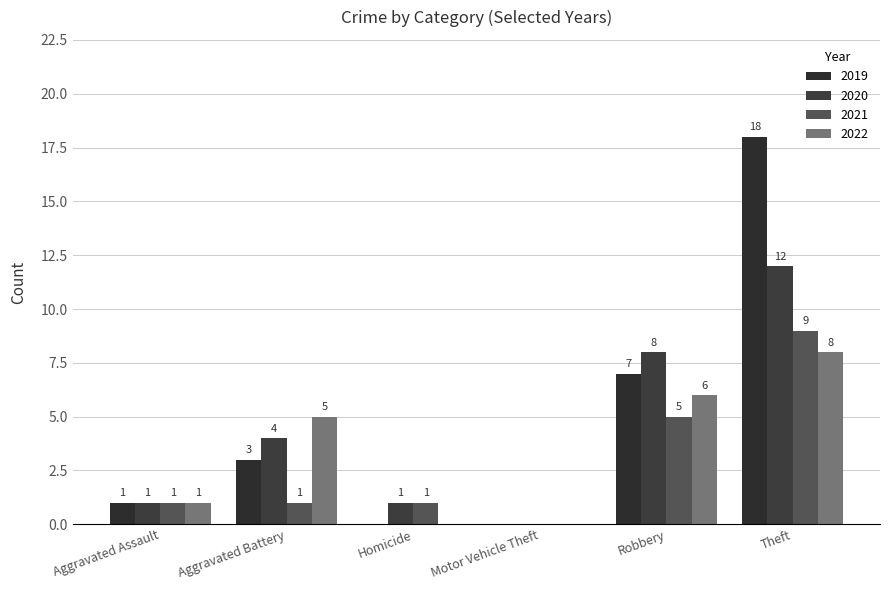

Are the bars horizontal?

No